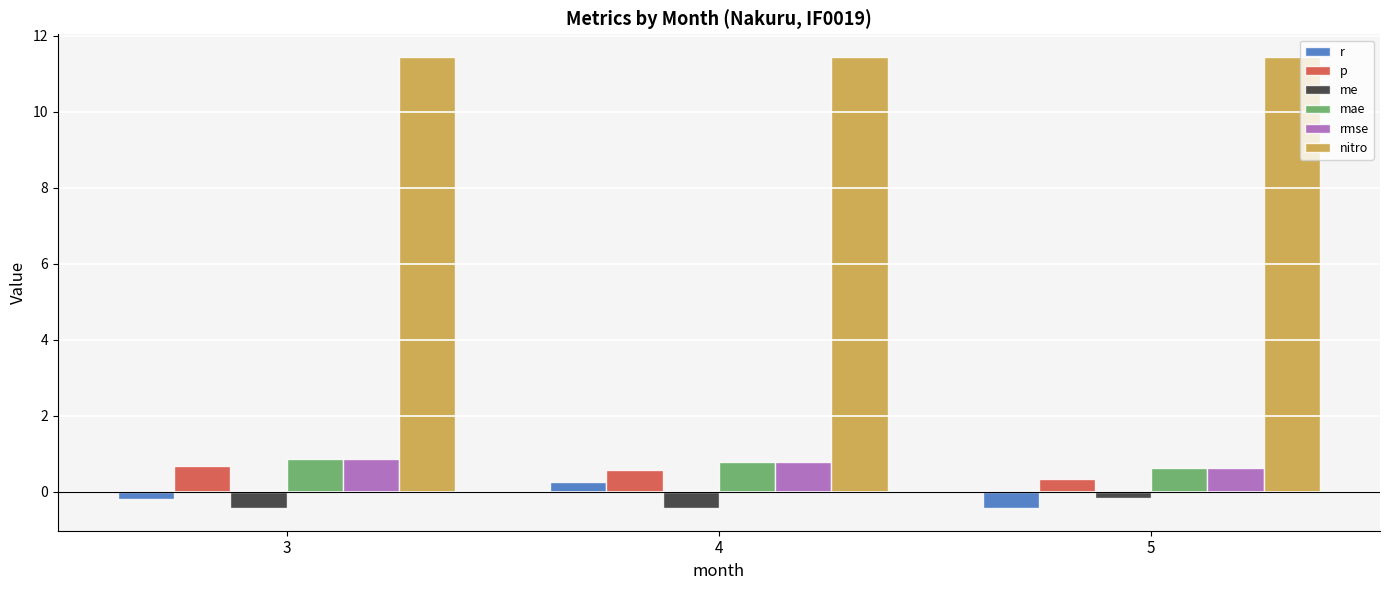

True or false: rmse has a value of 0.9 at 3.

True